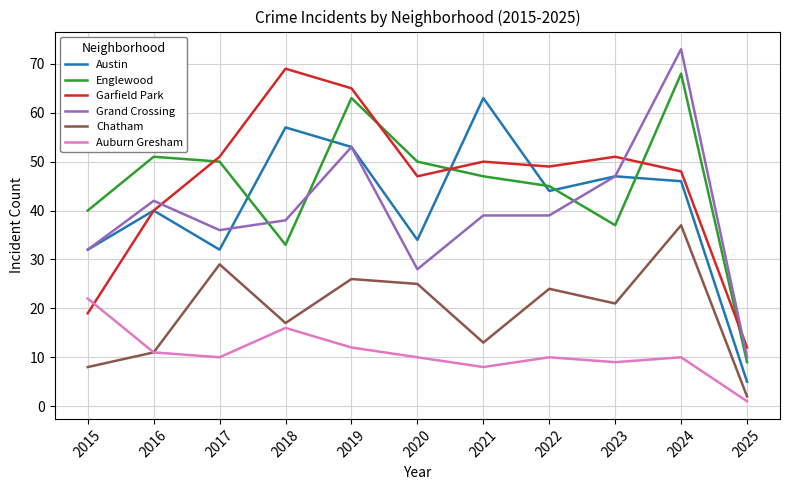

At which category does Austin reach its first local valley?

2017